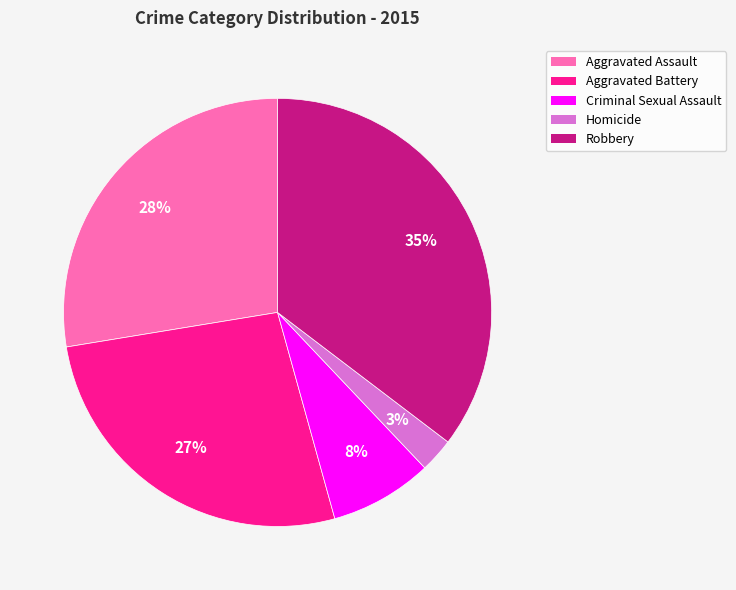

Is the sum of Homicide and Criminal Sexual Assault greater than half?

No